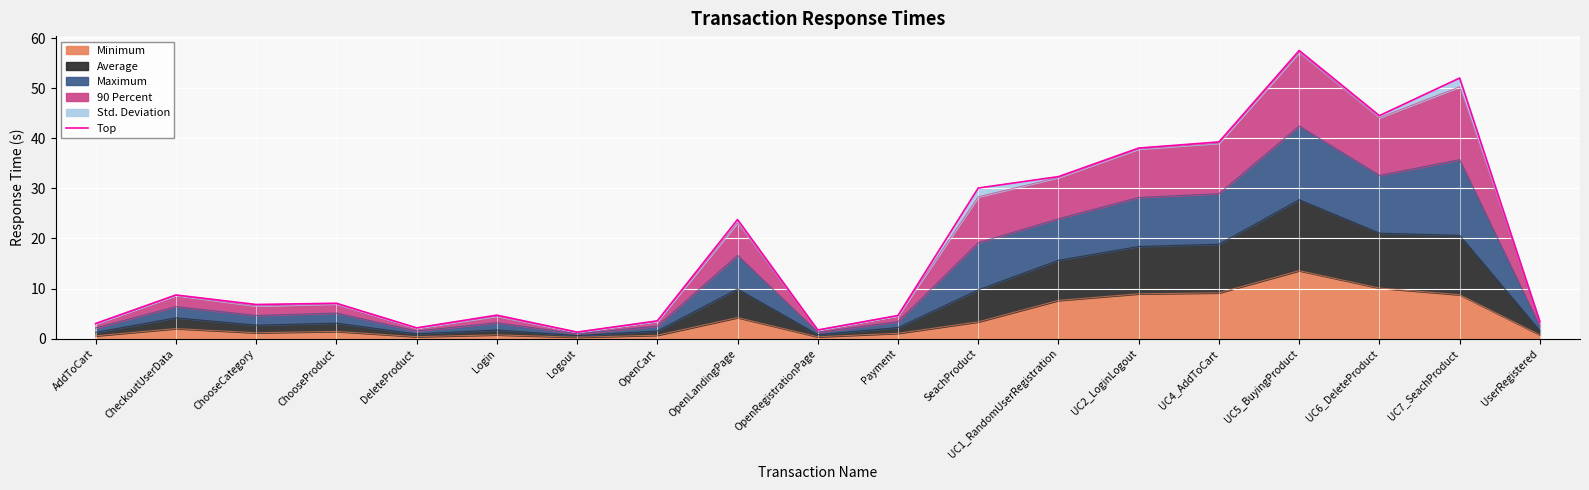

How many points are higher than both their immediate neighbors (excluding endpoints)?

6